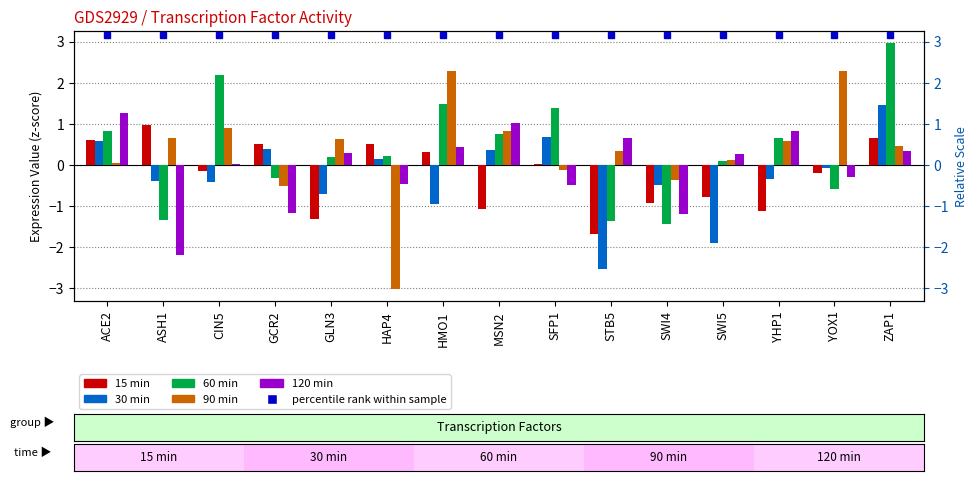

What is the label of the 13th bar from the right?

CIN5